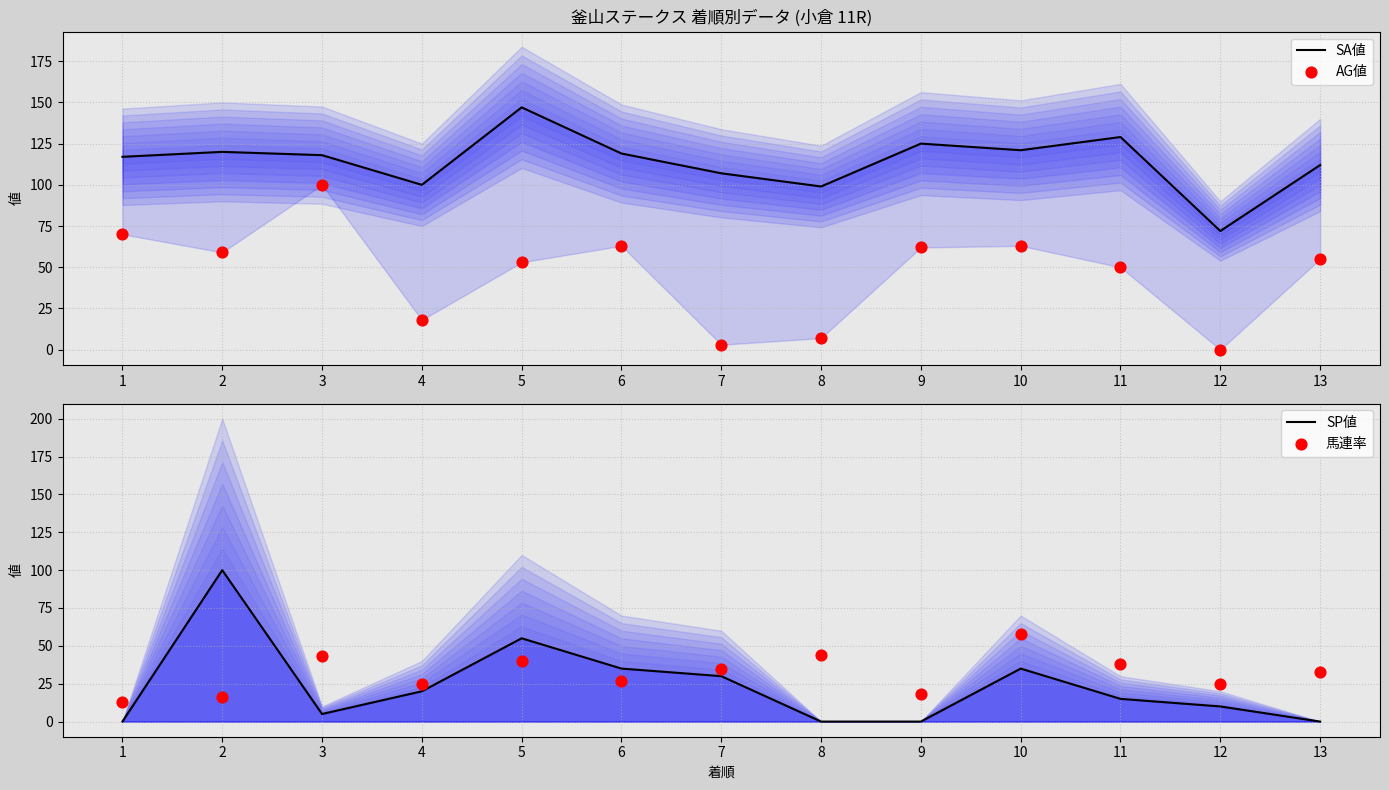

Which series reaches the minimum Y coordinate?

AG値